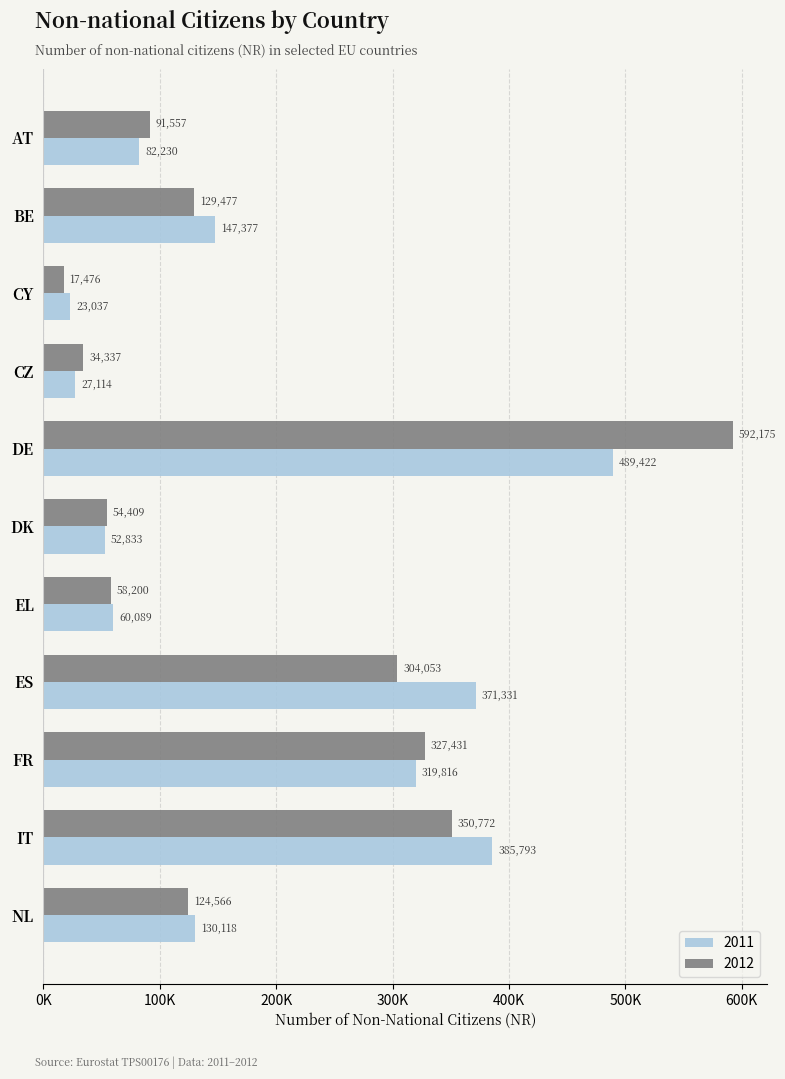

What is the difference between the second highest and second lowest values in the 2011 series?

358679